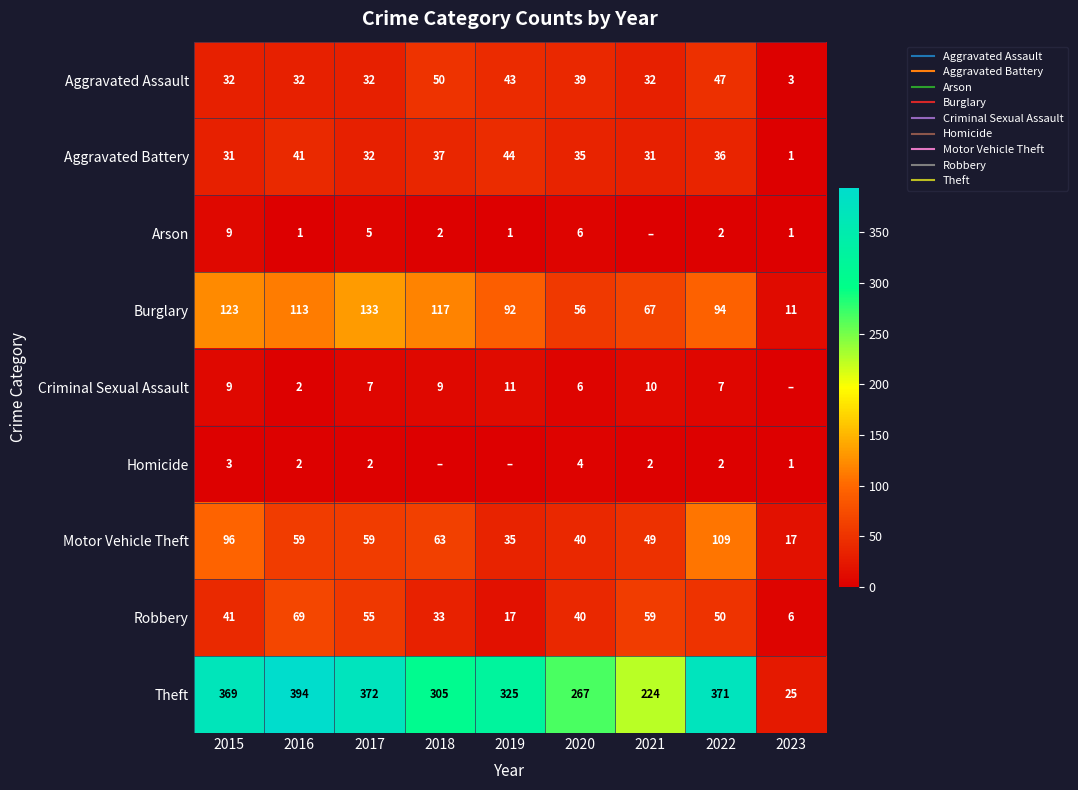

At which label does Burglary reach its minimum?

2023